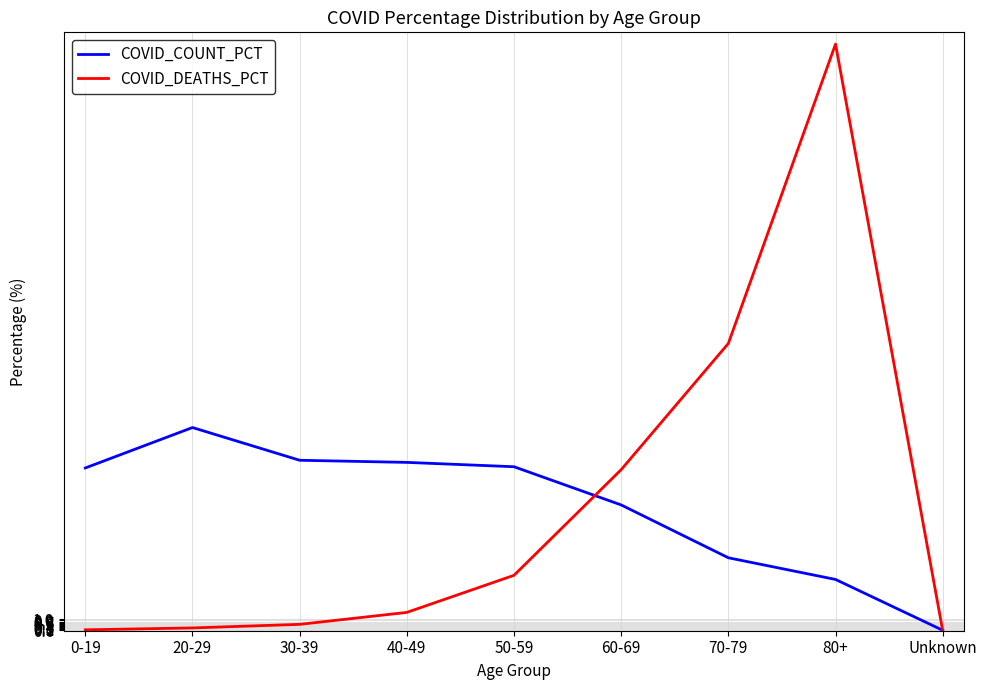

What value does the COVID_COUNT_PCT series have at 80+?

4.6